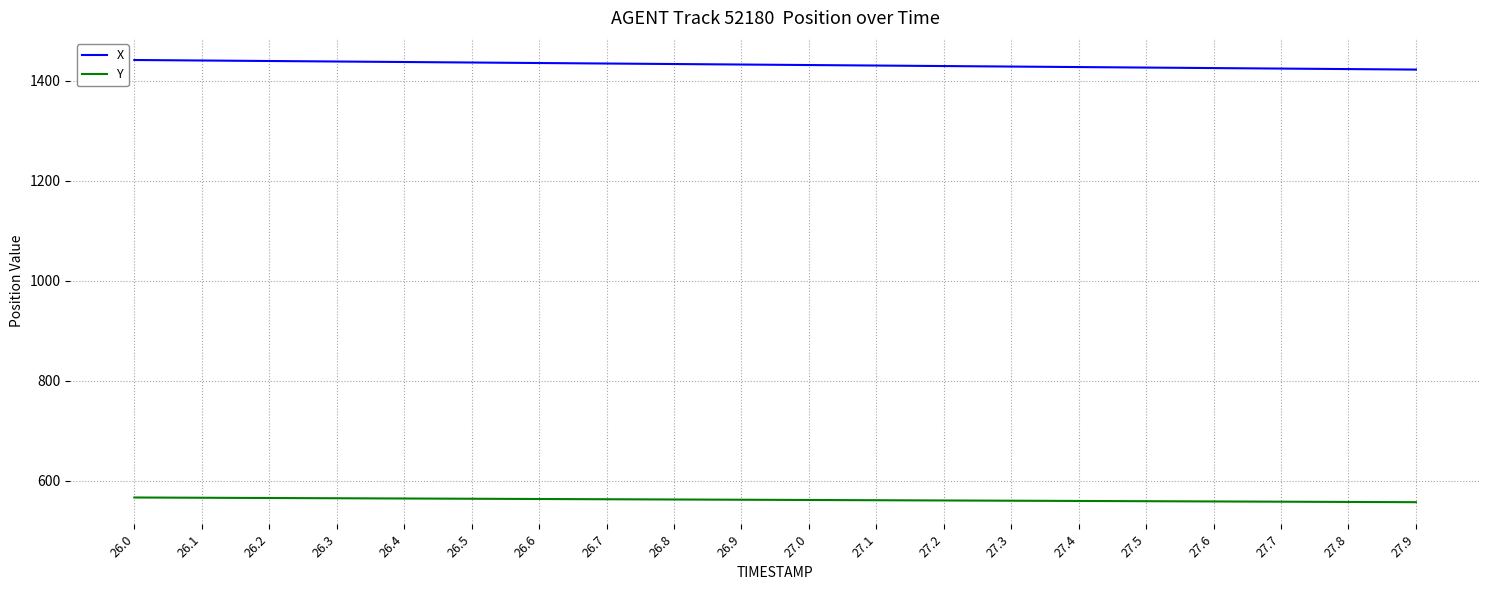

List the series in order of their overall mean, highest first.

X, Y